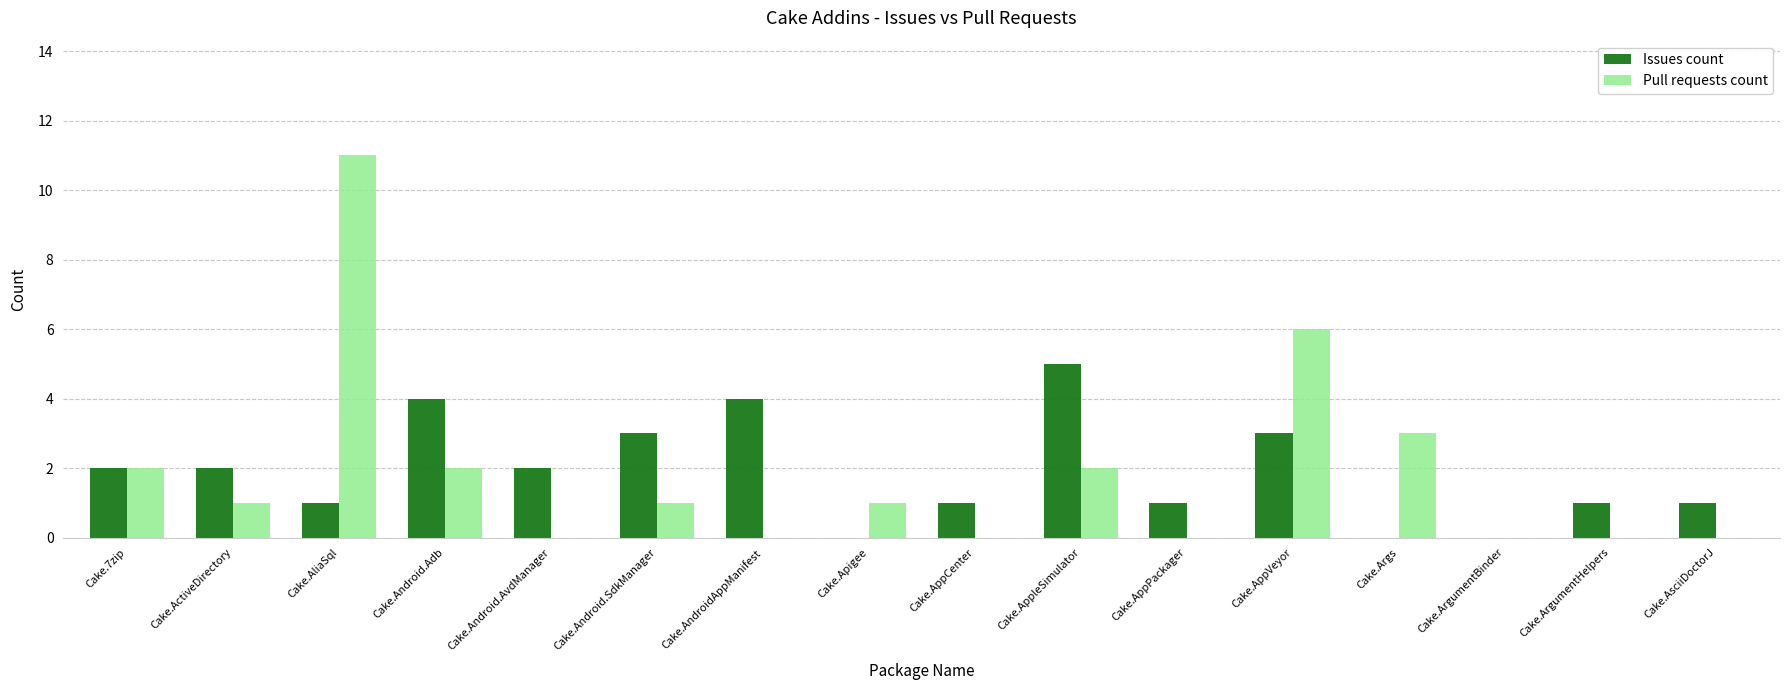

Reading left to right, transcribe all the data shown in this chart.

Issues count: 2	2	1	4	2	3	4	0	1	5	1	3	0	0	1	1
Pull requests count: 2	1	11	2	0	1	0	1	0	2	0	6	3	0	0	0